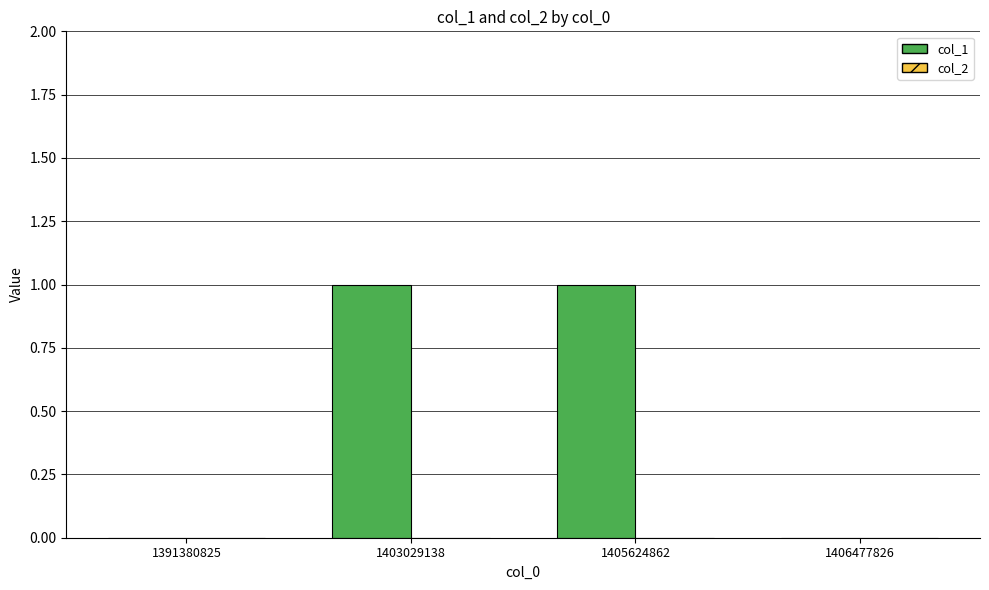

Between 1405624862 and 1406477826, which is larger?

1405624862